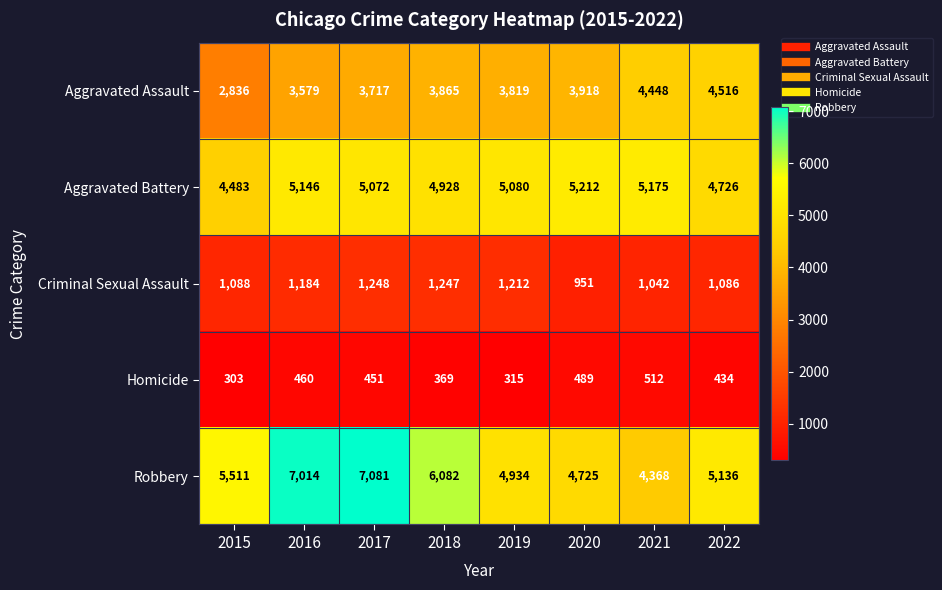

Which series has the widest spread of values?

Robbery